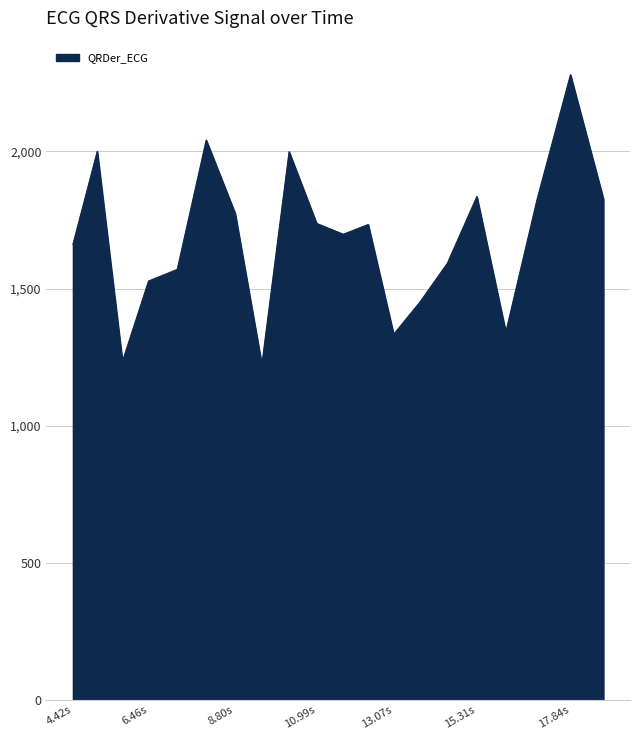

What is the difference between the maximum and minimum values?

1056.8